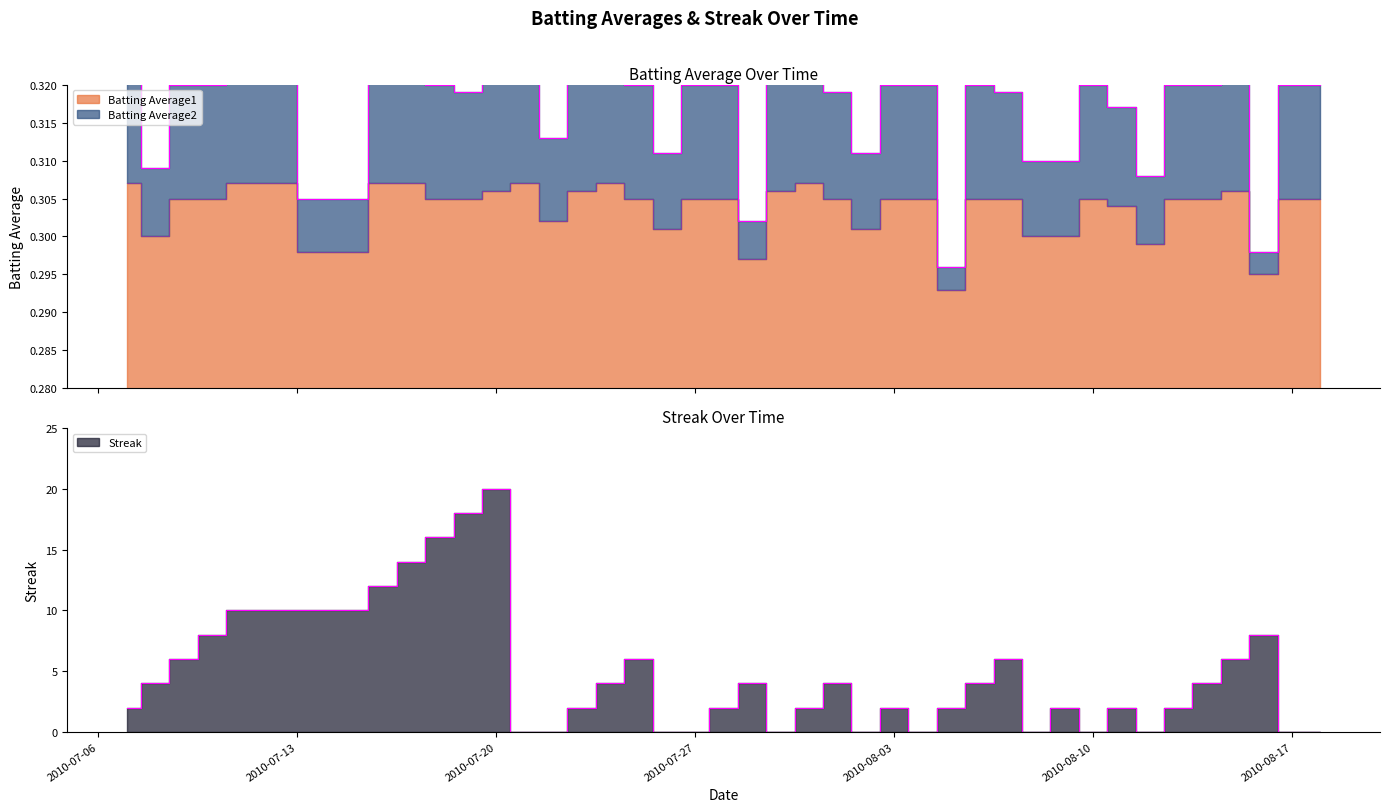

Rank the categories by Batting Average2 value from highest to lowest.

2010-07-16, 2010-07-17, 2010-07-21, 2010-07-24, 2010-07-07, 2010-07-11, 2010-07-31, 2010-07-23, 2010-07-20, 2010-07-30, 2010-08-15, 2010-07-09, 2010-07-10, 2010-07-18, 2010-07-25, 2010-07-27, 2010-07-28, 2010-08-03, 2010-08-04, 2010-08-06, 2010-08-10, 2010-08-13, 2010-08-14, 2010-08-17, 2010-08-18, 2010-07-19, 2010-08-01, 2010-08-07, 2010-08-11, 2010-07-22, 2010-07-26, 2010-08-02, 2010-08-08, 2010-08-09, 2010-07-08, 2010-08-12, 2010-07-15, 2010-07-29, 2010-08-16, 2010-08-05